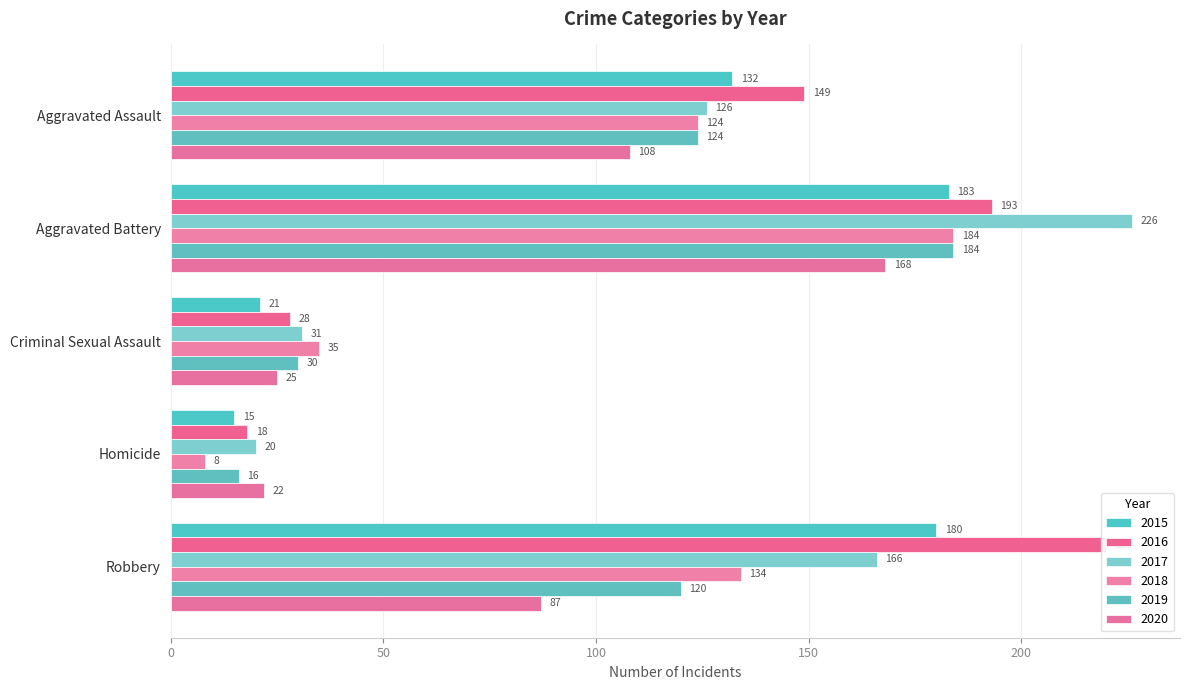

What is the maximum value for 2020?

168